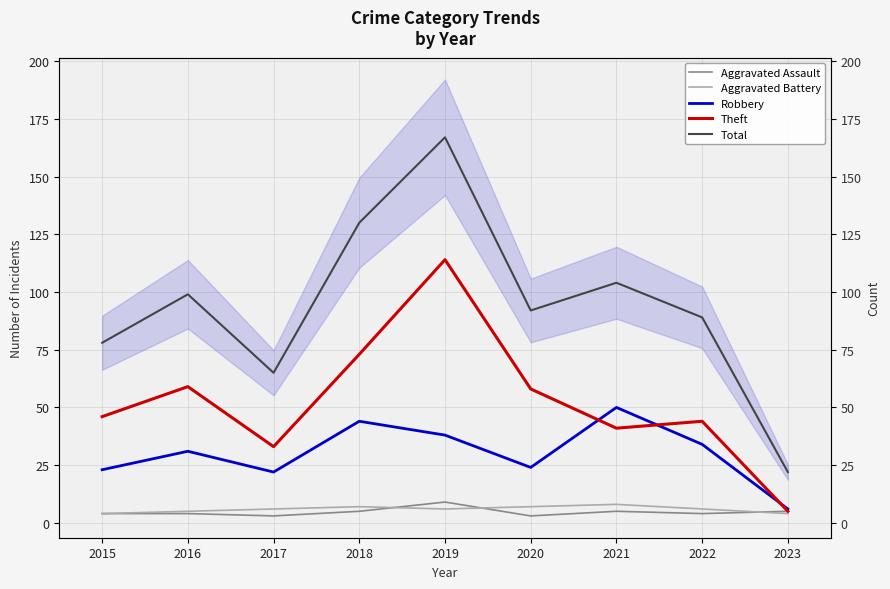

Rank the series at 2022 from highest to lowest value.

Total, Theft, Robbery, Aggravated Battery, Aggravated Assault